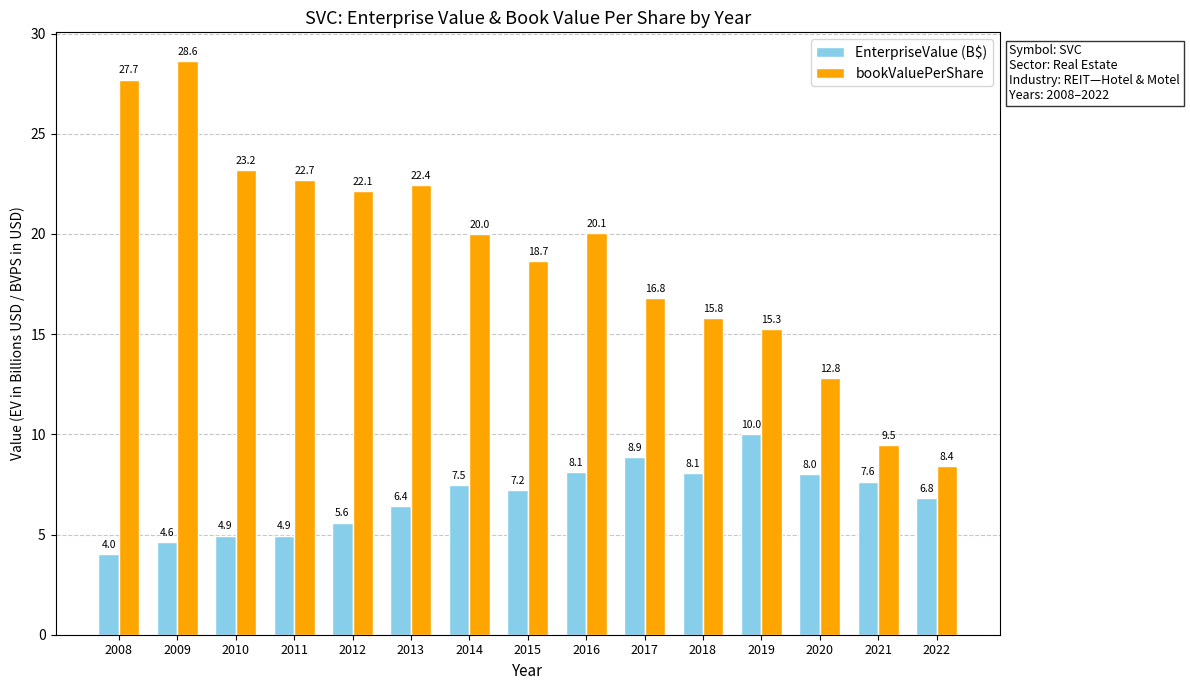

True or false: EnterpriseValue (B$) has a value of 7.5 at 2014.

True